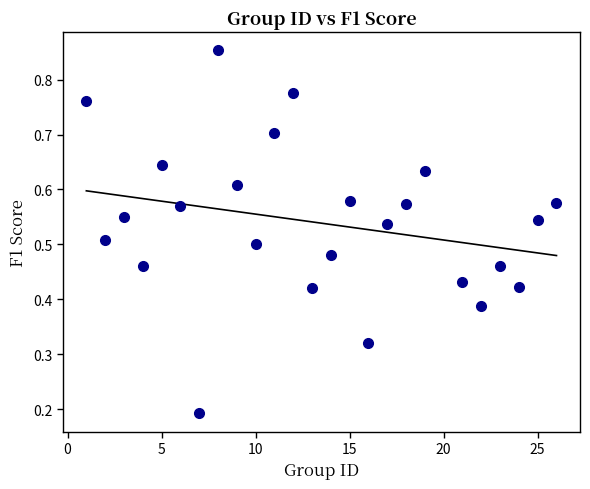

What is the range of X values (max minus min)?

25.0